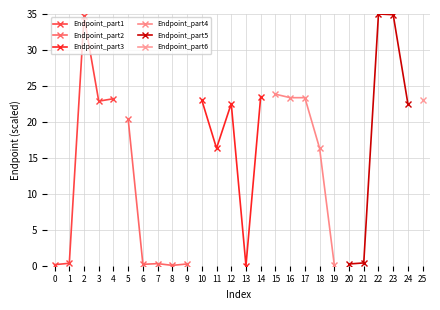

The value of Endpoint_part5 at 23 is 34.9. True or false?

True